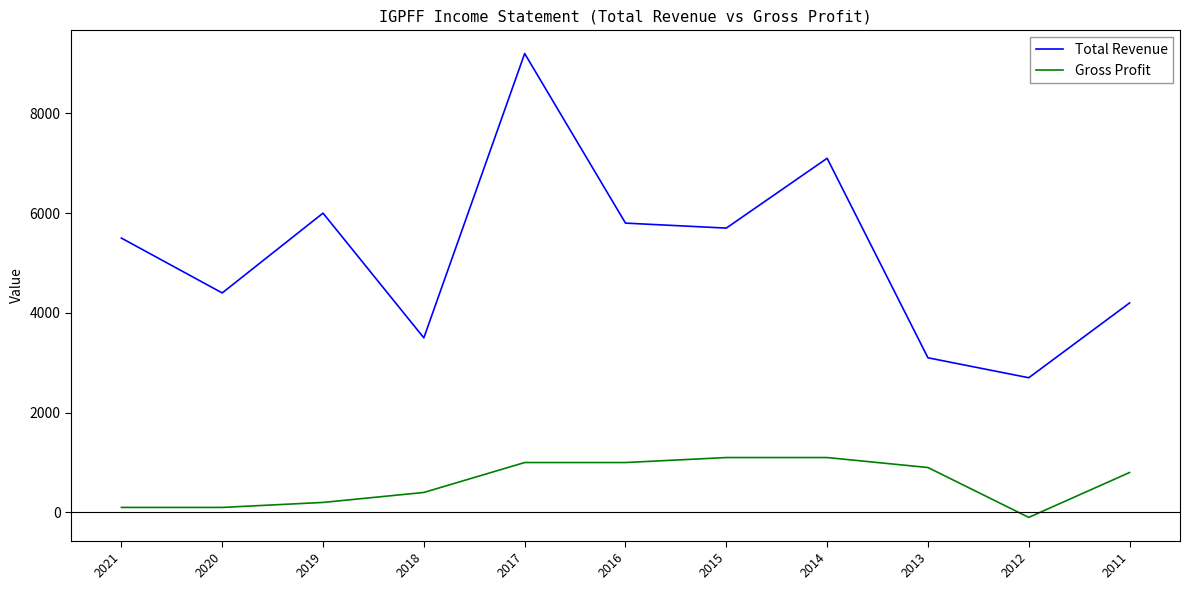

Where does the Gross Profit series first go above 800?

2017